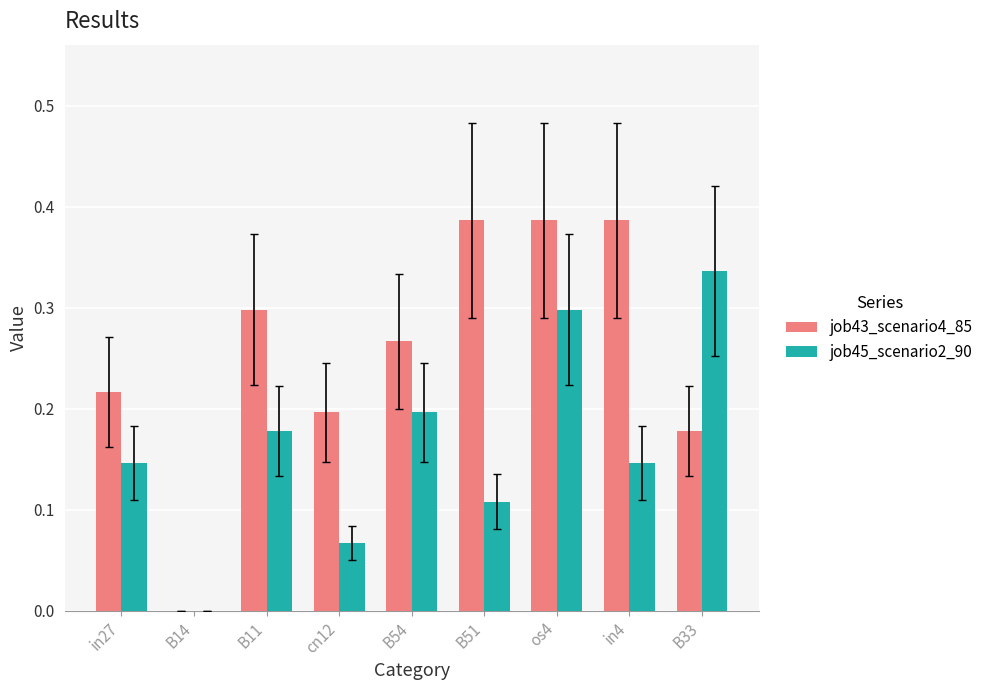

Between B54 and B33, which series saw the biggest shift?

job45_scenario2_90